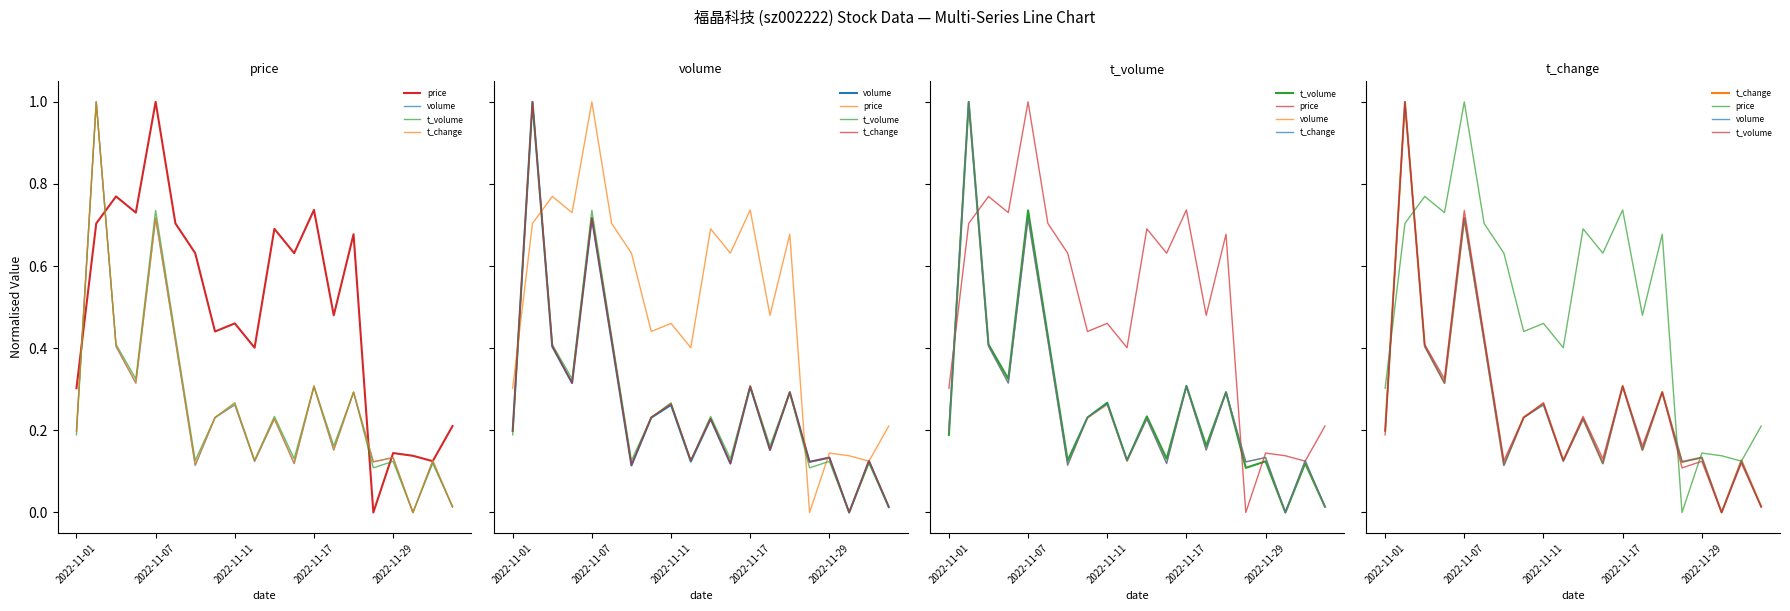

What is the spread (max minus min) of values at 2022-11-07?

0.3